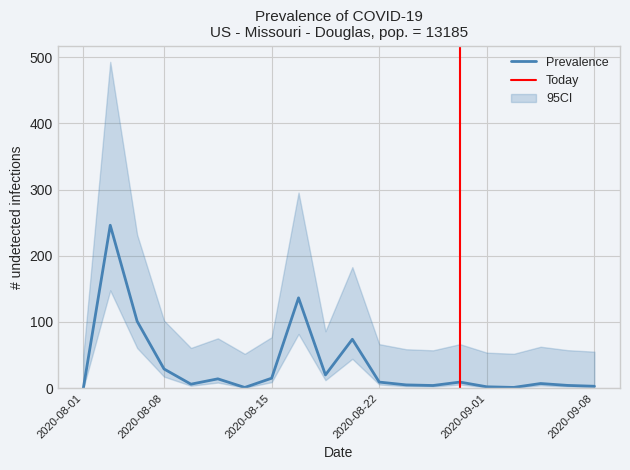

True or false: the data shows 111.2 at 10.

False